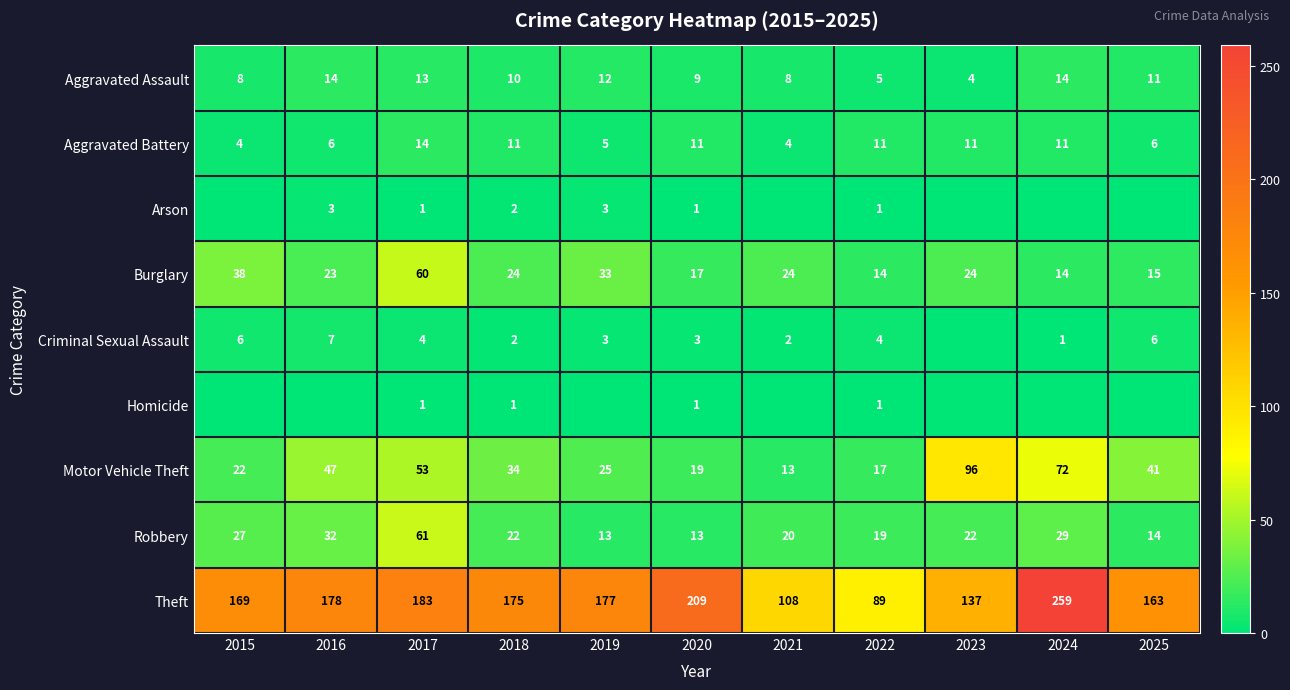

At which label does Motor Vehicle Theft first exceed 34?

2016